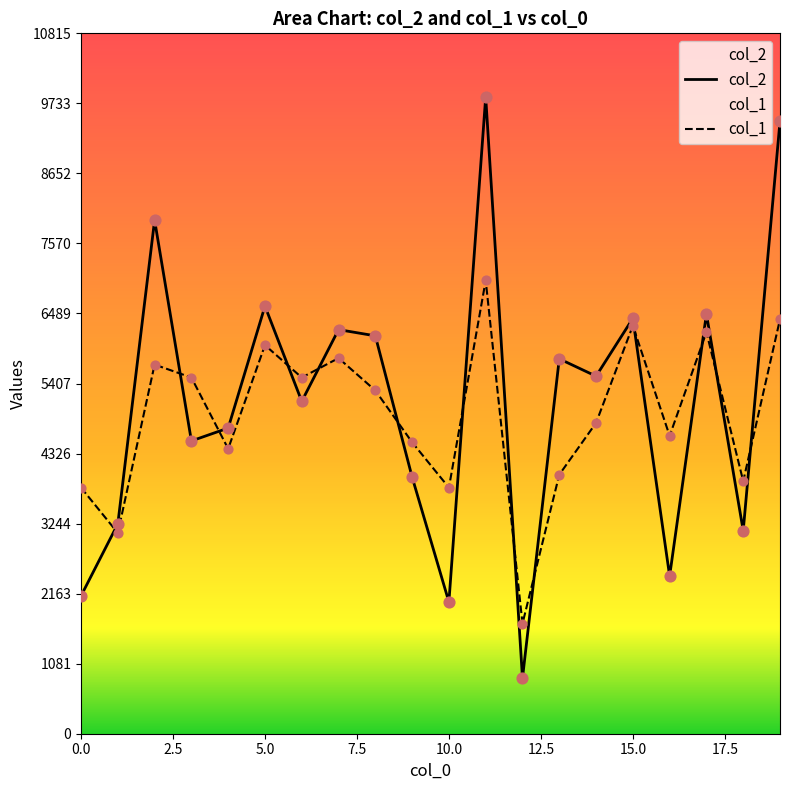

Which series has the largest Y range (max minus min)?

col_2